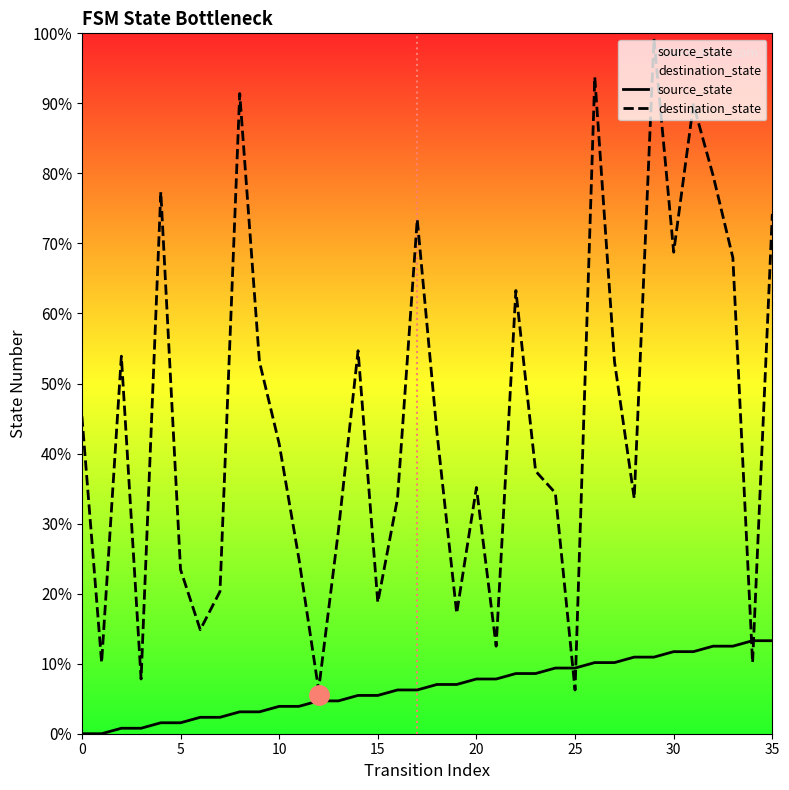

What is the sum of all destination_state values?

2047